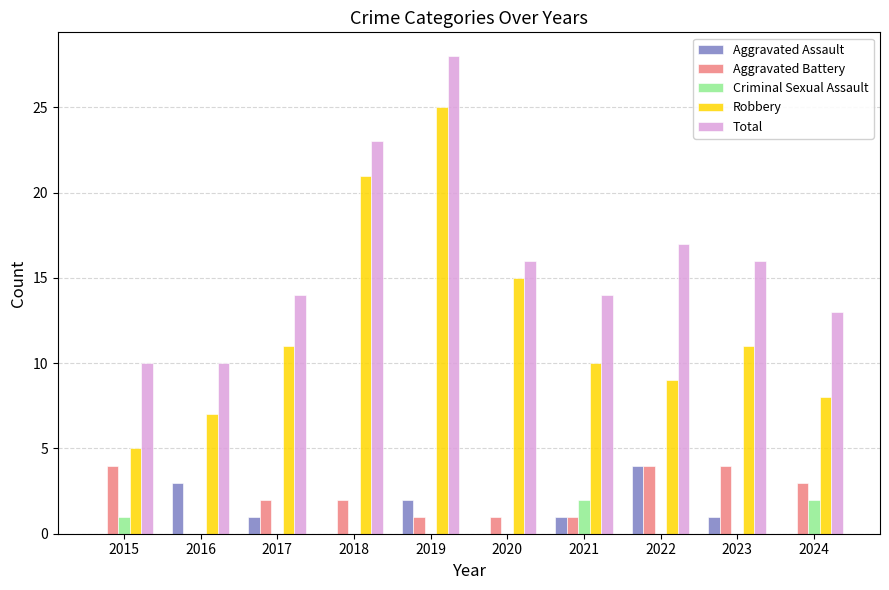

What value does the Aggravated Battery series have at 2015?

4